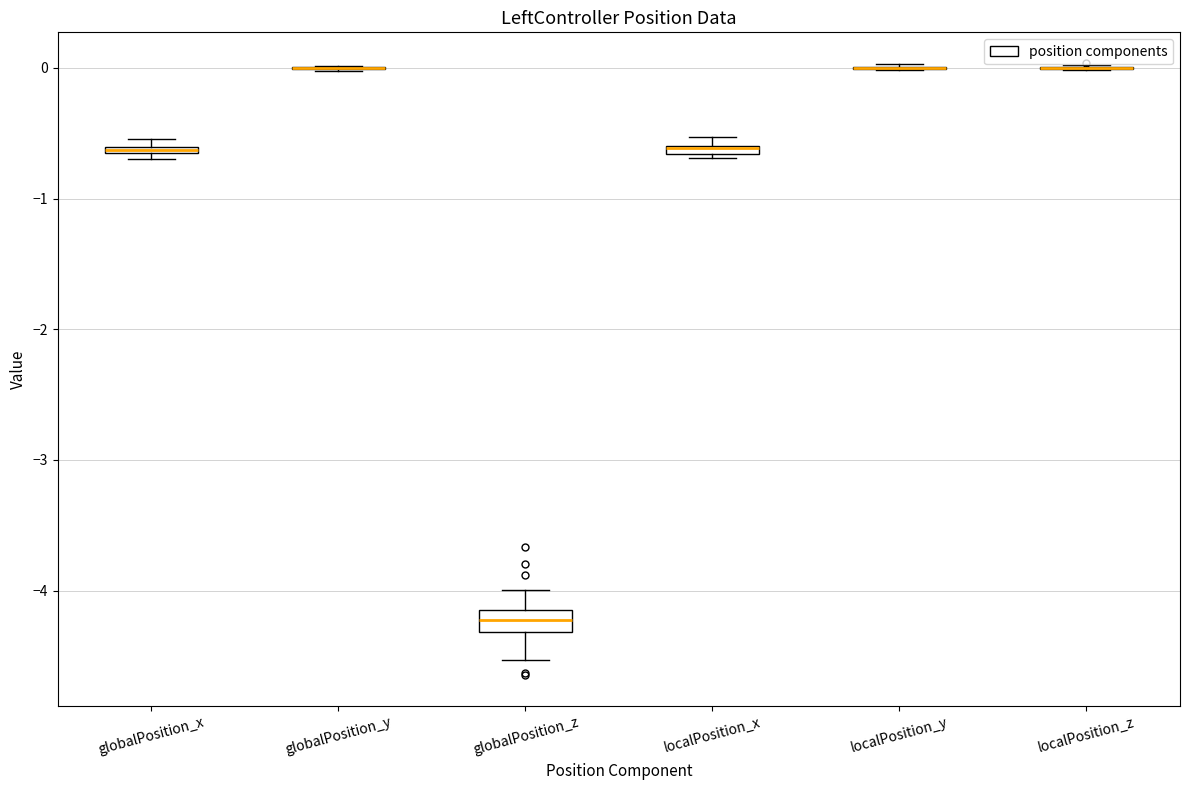

Comparing the boxes themselves (not the whiskers), which one is the tallest?

globalPosition_z